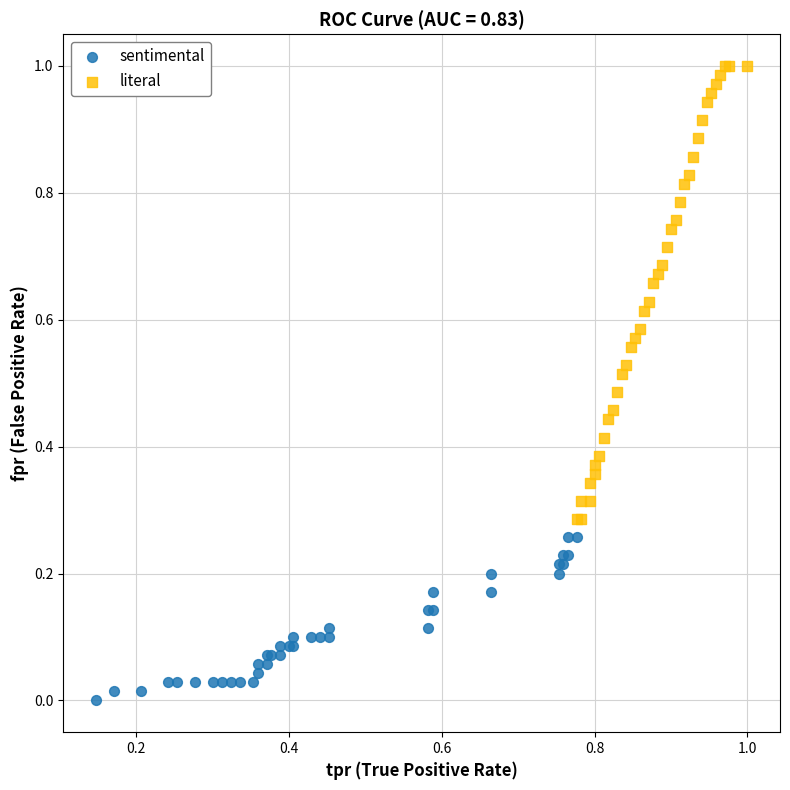

Which series has the widest spread of Y values?

literal